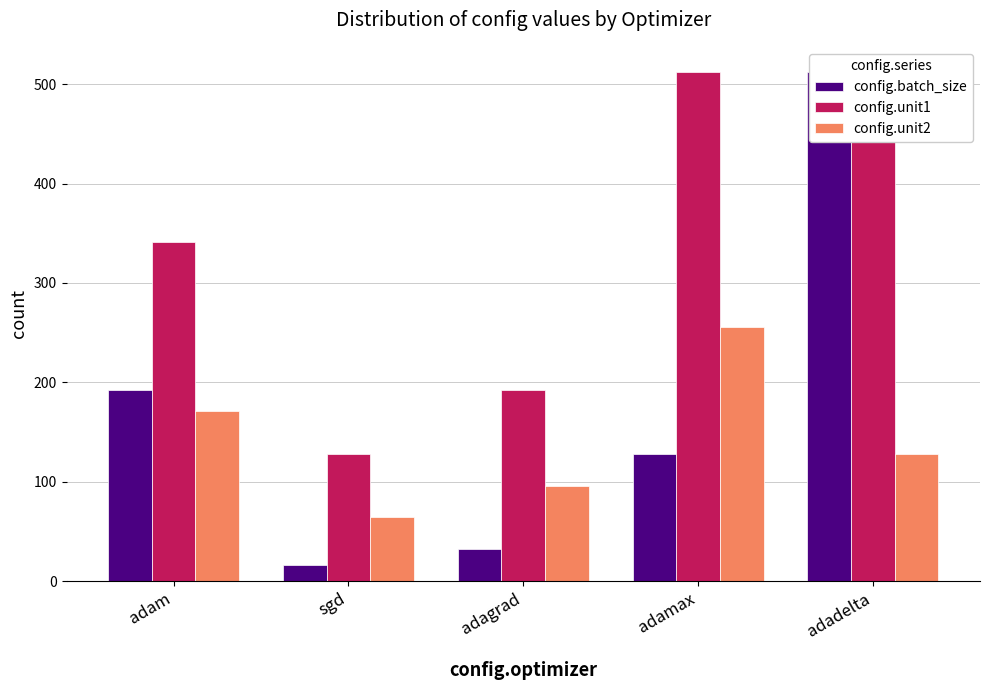

Is it true that config.unit2 equals 157.8 at adagrad?

False